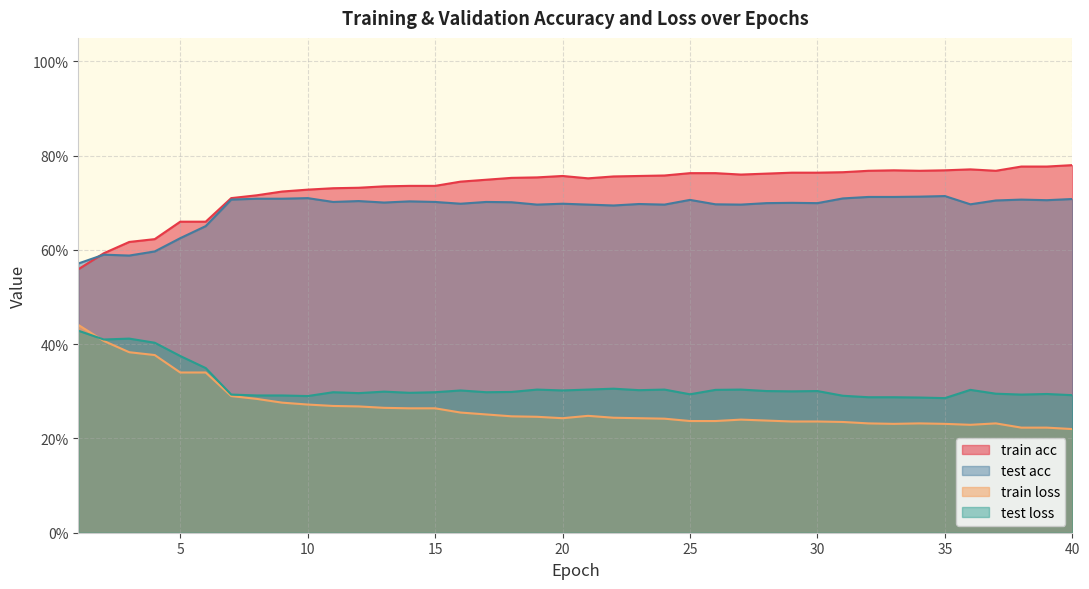

Reading left to right, extract all data points from this chart.

train acc: 1=0.6	2=0.6	3=0.6	4=0.6	5=0.7	6=0.7	7=0.7	8=0.7	9=0.7	10=0.7	11=0.7	12=0.7	13=0.7	14=0.7	15=0.7	16=0.7	17=0.7	18=0.8	19=0.8	20=0.8	21=0.8	22=0.8	23=0.8	24=0.8	25=0.8	26=0.8	27=0.8	28=0.8	29=0.8	30=0.8	31=0.8	32=0.8	33=0.8	34=0.8	35=0.8	36=0.8	37=0.8	38=0.8	39=0.8	40=0.8
test acc: 1=0.6	2=0.6	3=0.6	4=0.6	5=0.6	6=0.7	7=0.7	8=0.7	9=0.7	10=0.7	11=0.7	12=0.7	13=0.7	14=0.7	15=0.7	16=0.7	17=0.7	18=0.7	19=0.7	20=0.7	21=0.7	22=0.7	23=0.7	24=0.7	25=0.7	26=0.7	27=0.7	28=0.7	29=0.7	30=0.7	31=0.7	32=0.7	33=0.7	34=0.7	35=0.7	36=0.7	37=0.7	38=0.7	39=0.7	40=0.7
train loss: 1=0.4	2=0.4	3=0.4	4=0.4	5=0.3	6=0.3	7=0.3	8=0.3	9=0.3	10=0.3	11=0.3	12=0.3	13=0.3	14=0.3	15=0.3	16=0.3	17=0.3	18=0.2	19=0.2	20=0.2	21=0.2	22=0.2	23=0.2	24=0.2	25=0.2	26=0.2	27=0.2	28=0.2	29=0.2	30=0.2	31=0.2	32=0.2	33=0.2	34=0.2	35=0.2	36=0.2	37=0.2	38=0.2	39=0.2	40=0.2
test loss: 1=0.4	2=0.4	3=0.4	4=0.4	5=0.4	6=0.3	7=0.3	8=0.3	9=0.3	10=0.3	11=0.3	12=0.3	13=0.3	14=0.3	15=0.3	16=0.3	17=0.3	18=0.3	19=0.3	20=0.3	21=0.3	22=0.3	23=0.3	24=0.3	25=0.3	26=0.3	27=0.3	28=0.3	29=0.3	30=0.3	31=0.3	32=0.3	33=0.3	34=0.3	35=0.3	36=0.3	37=0.3	38=0.3	39=0.3	40=0.3